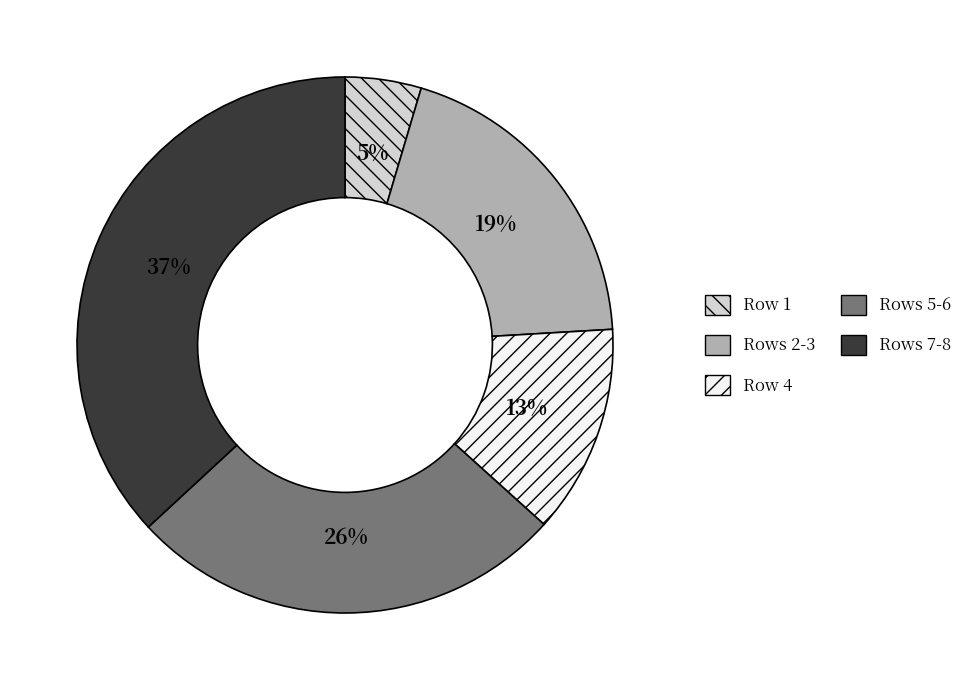

To the nearest percent, what is the difference between the largest and smallest slice percentages?

32%